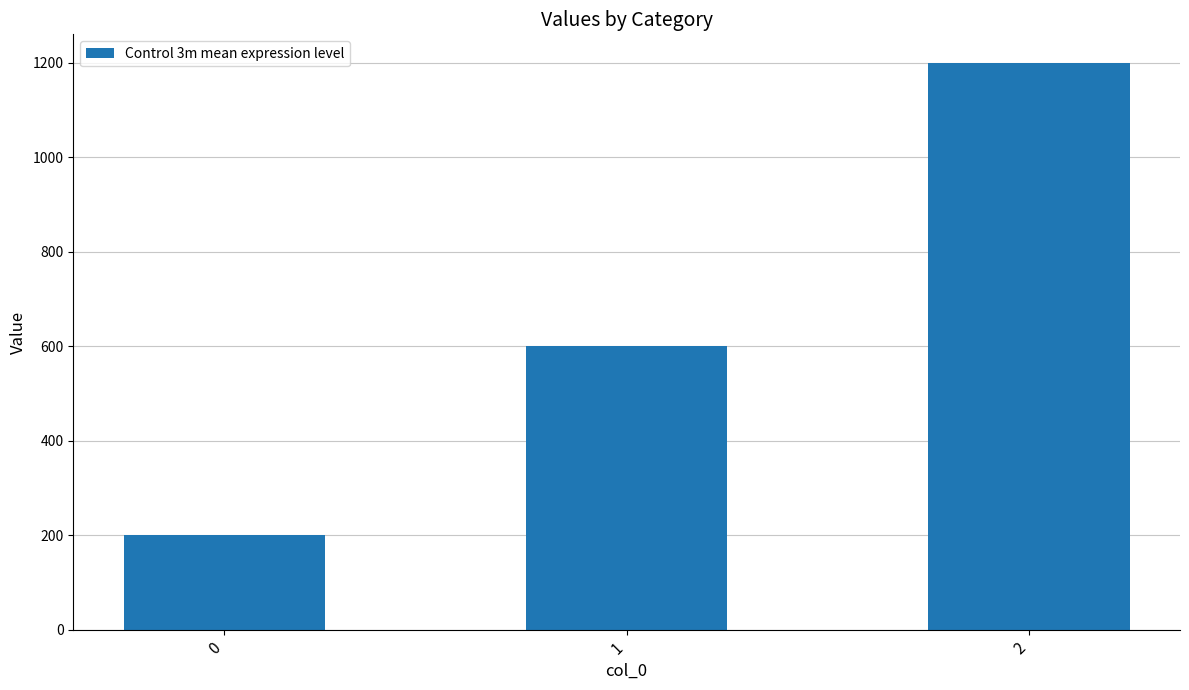

How many data points does each series have?

3